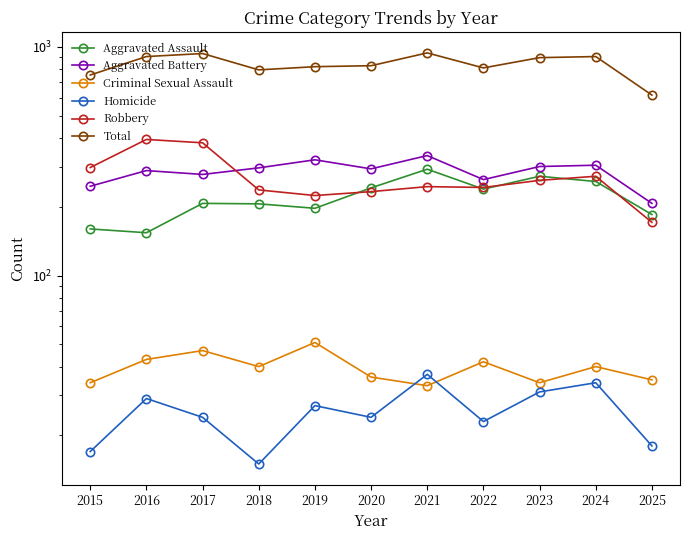

What is the difference between the second highest and minimum values in the Criminal Sexual Assault series?

14